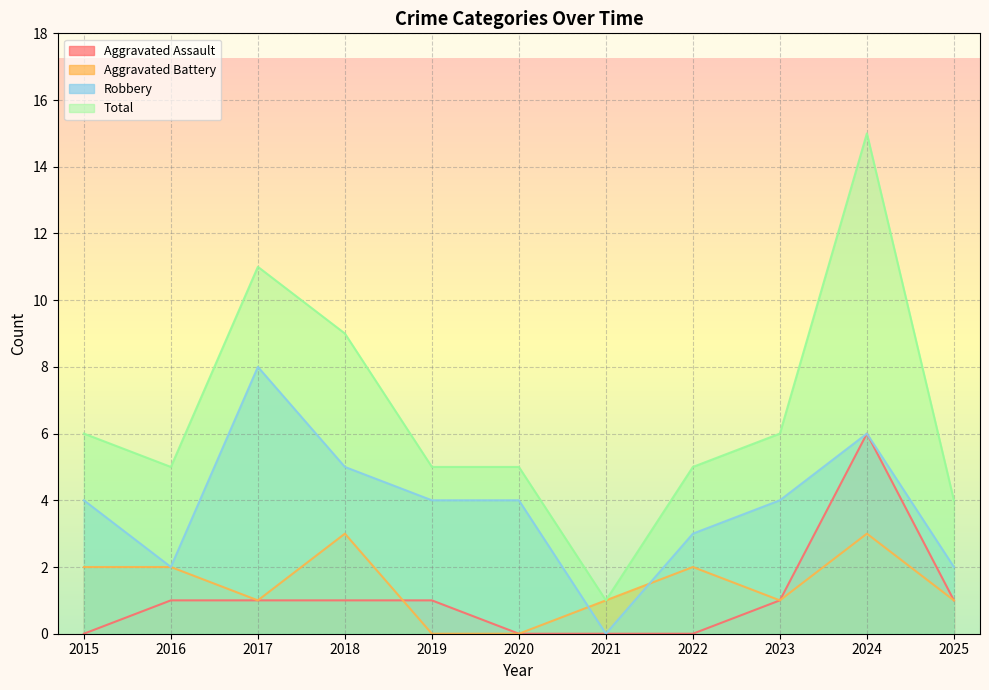

What is the spread (max minus min) of values at 2018?

8